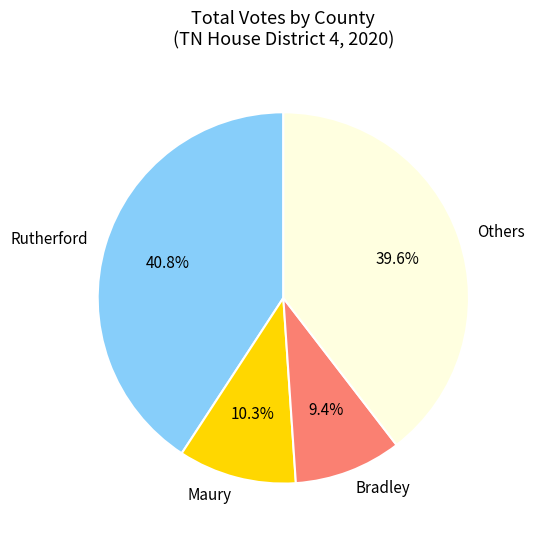

What is the largest slice in the pie chart?

Rutherford